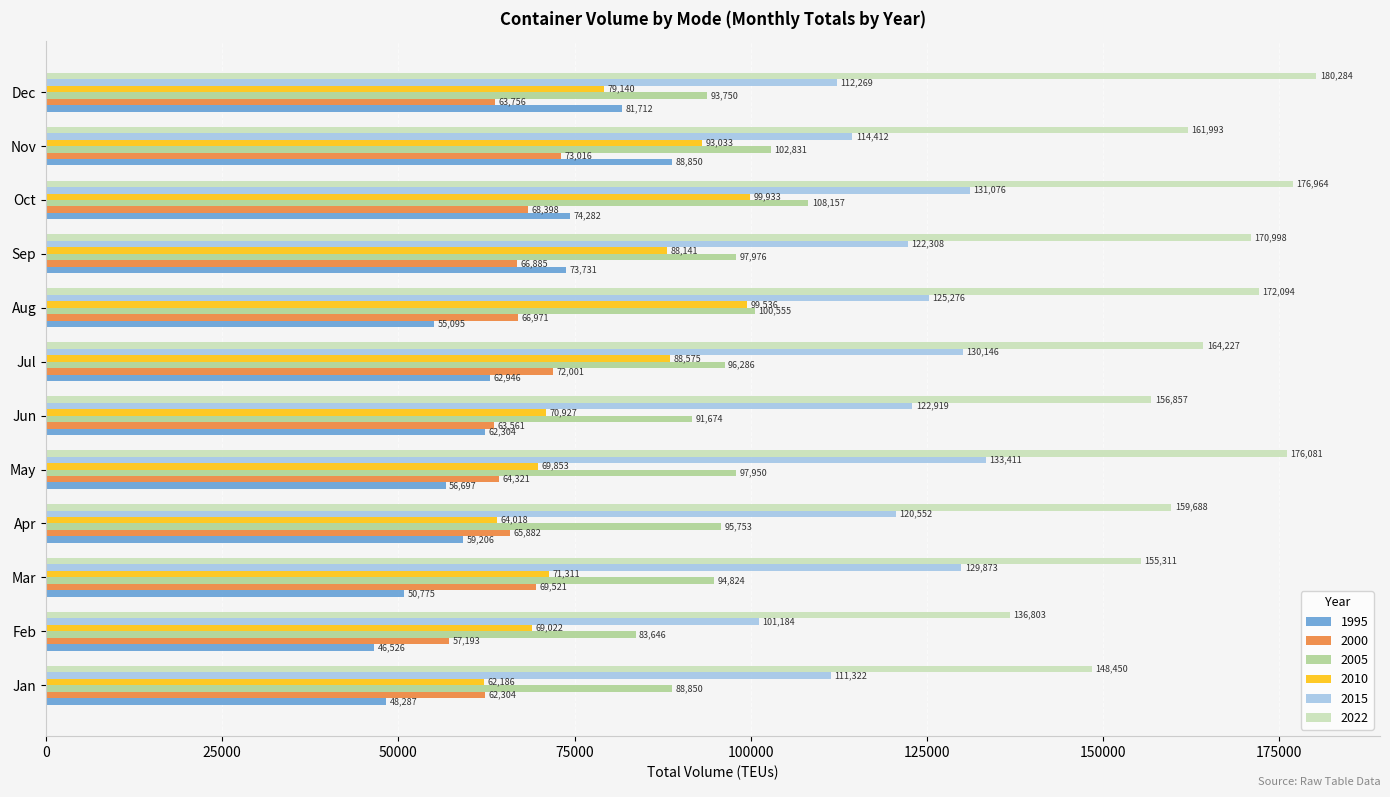

Is it true that 1995 equals 94070 at Jul?

False